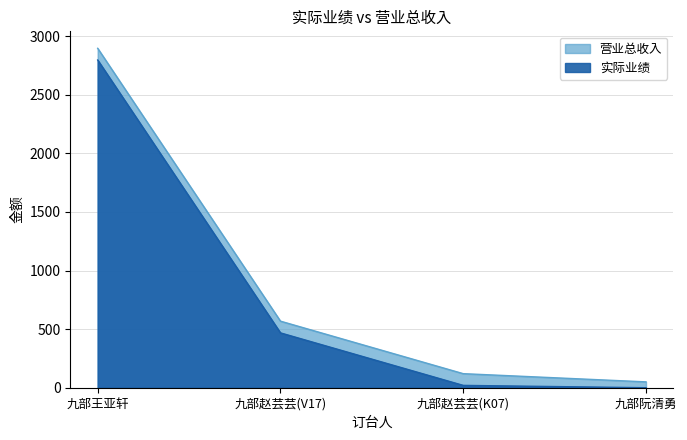

True or false: 实际业绩 and 营业总收入 intersect in this chart.

False